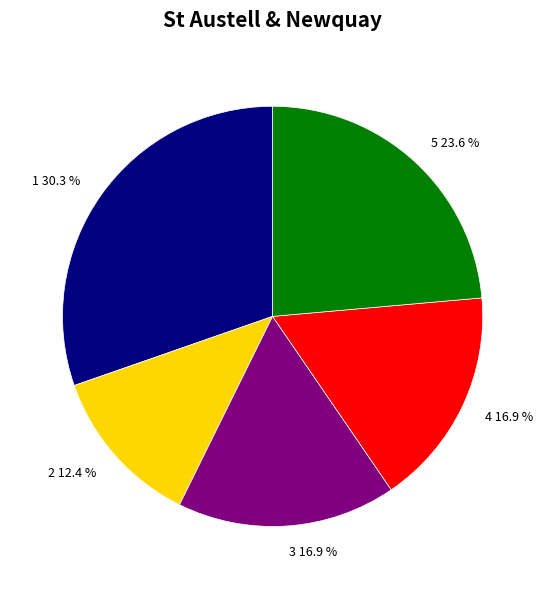

What is the ratio of the value at 4 16.9 % to the value at 1 30.3 %?

0.6